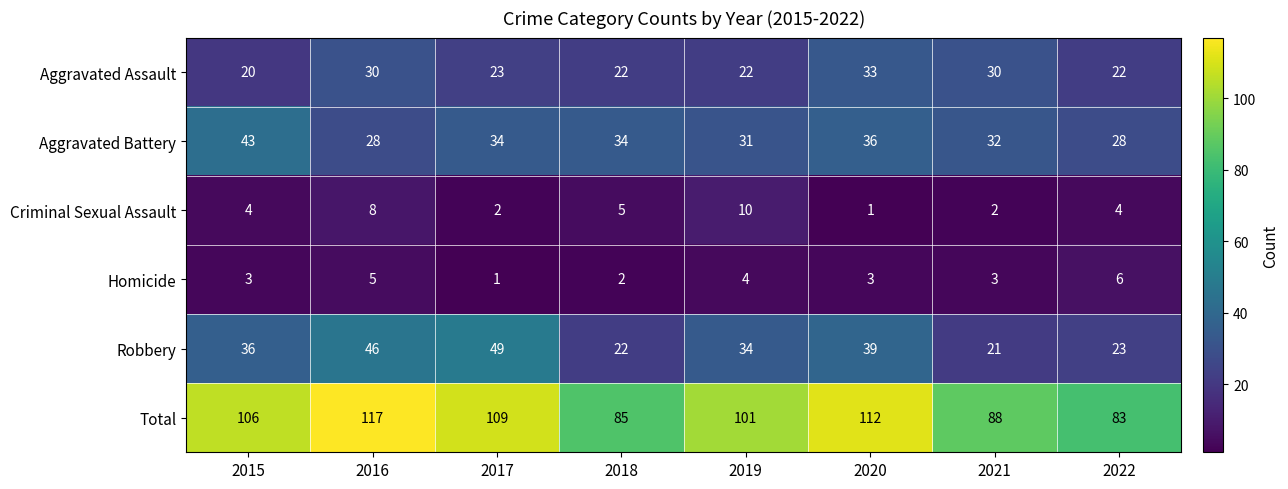

Is it true that Aggravated Assault equals 6 at 2015?

False